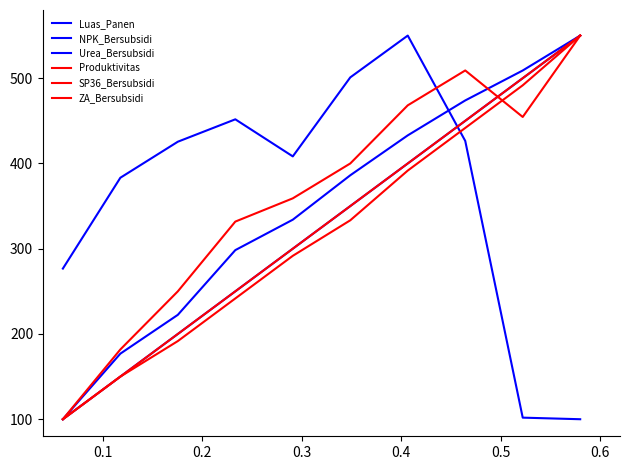

Does the chart have visible grid lines?

No